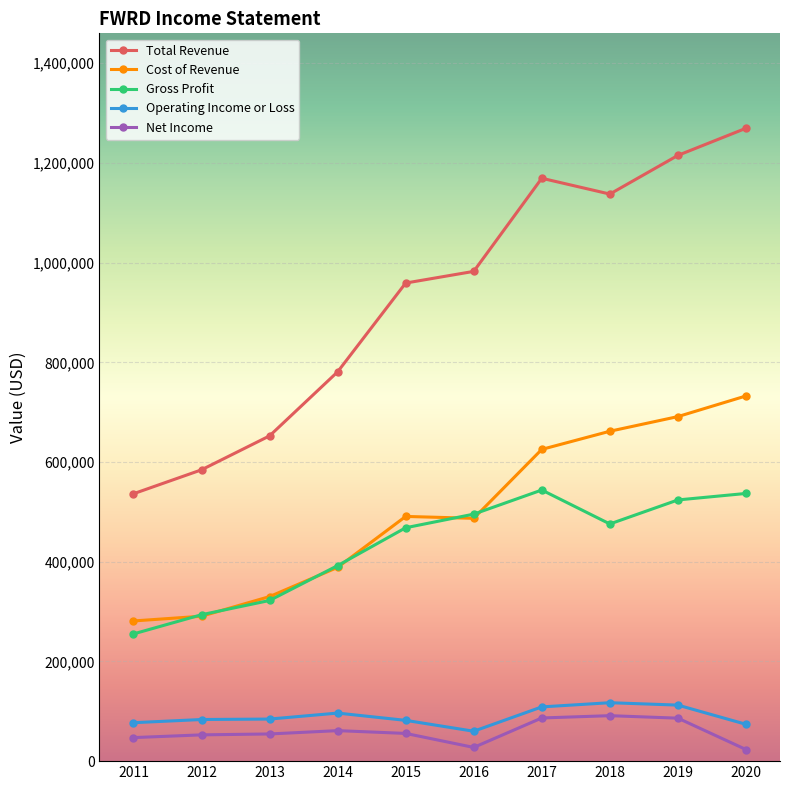

Which series has the largest range (max minus min)?

Total Revenue